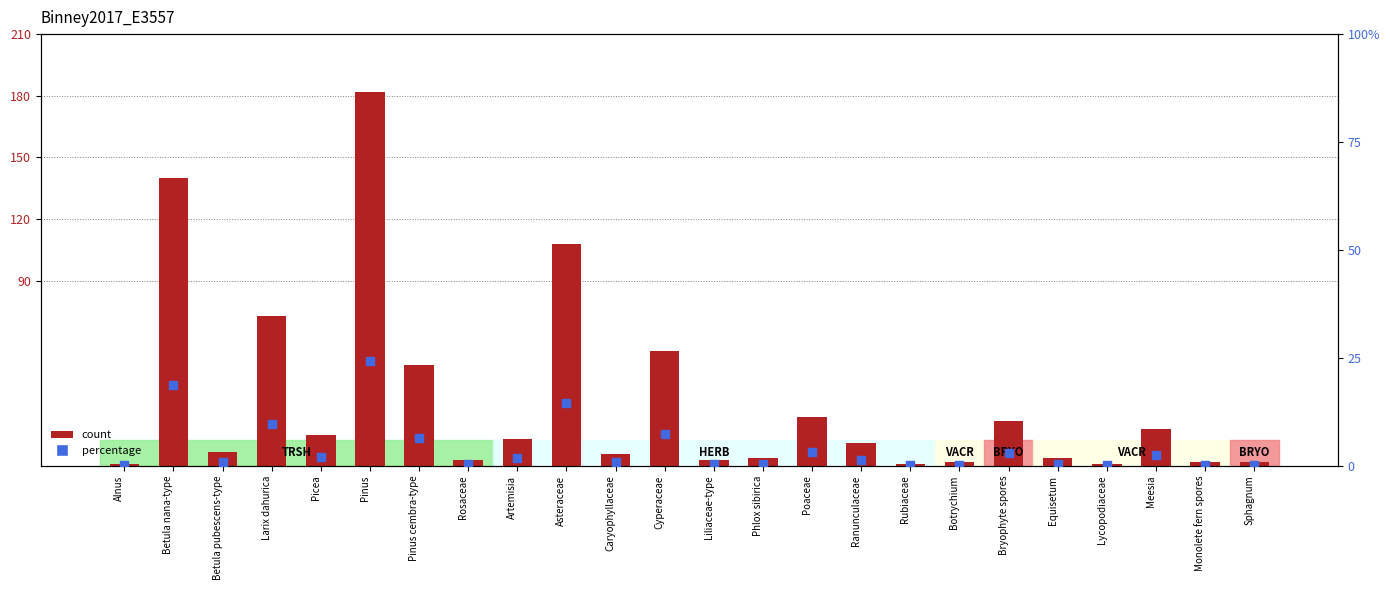

Which series contains the highest Y value?

count